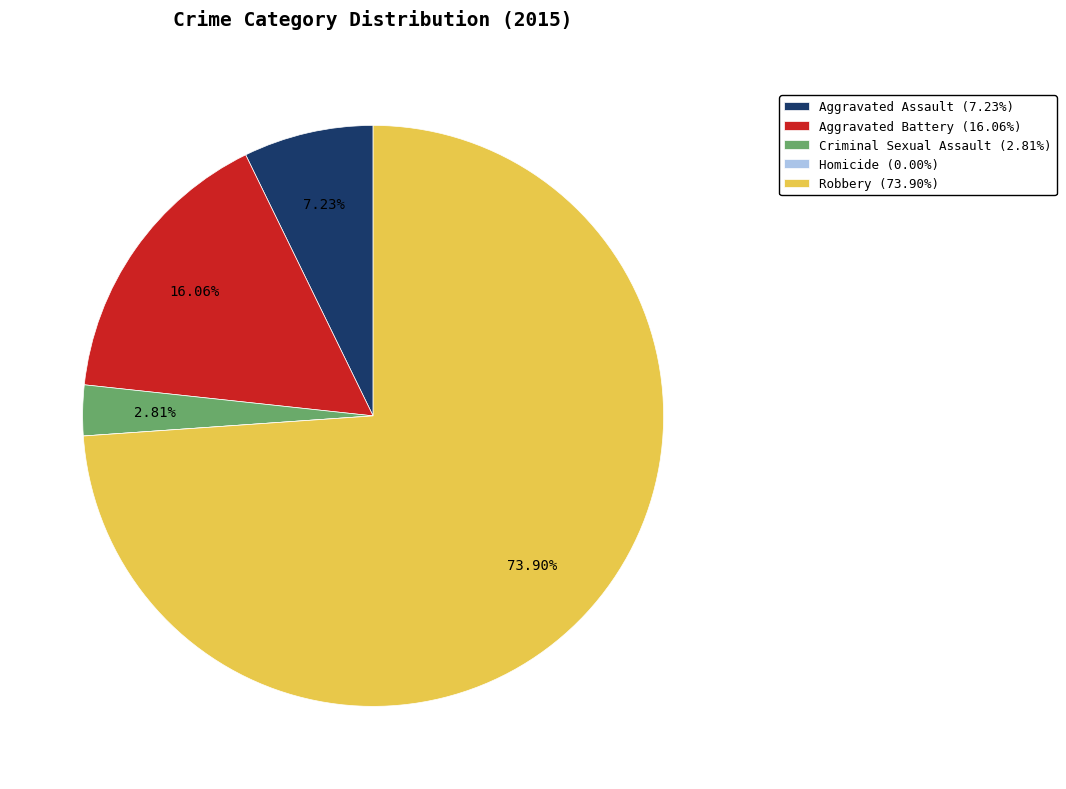

Between Criminal Sexual Assault (2.81%) and Aggravated Assault (7.23%), which is larger?

Aggravated Assault (7.23%)